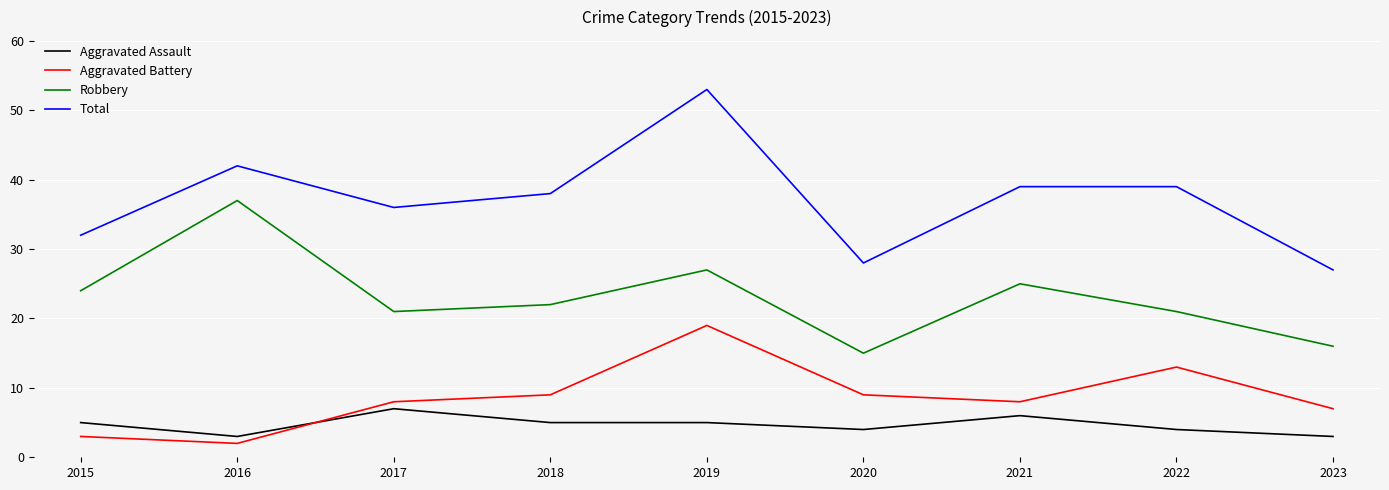

How many interior local peaks does the Robbery series have?

3